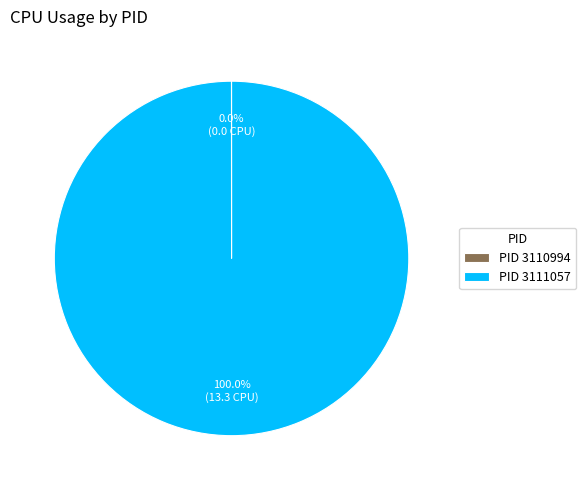

What is the largest slice in the pie chart?

PID 3111057